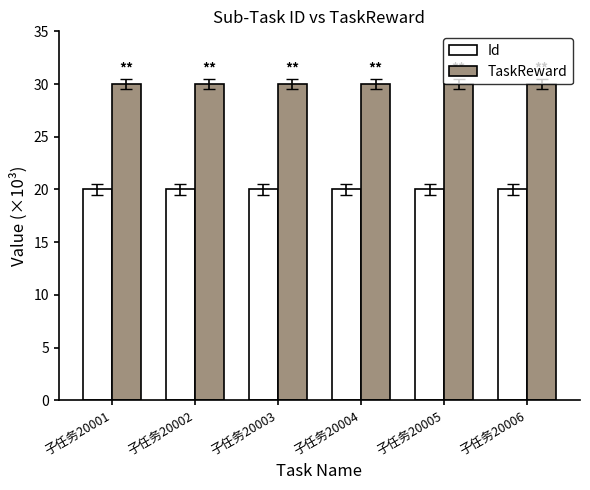

Rank the series at 子任务20005 from highest to lowest value.

TaskReward, Id